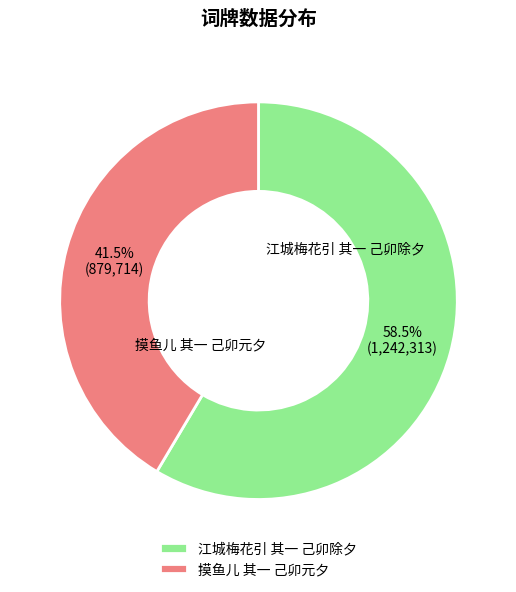

Between 江城梅花引 其一 己卯除夕 and 摸鱼儿 其一 己卯元夕, which is larger?

江城梅花引 其一 己卯除夕